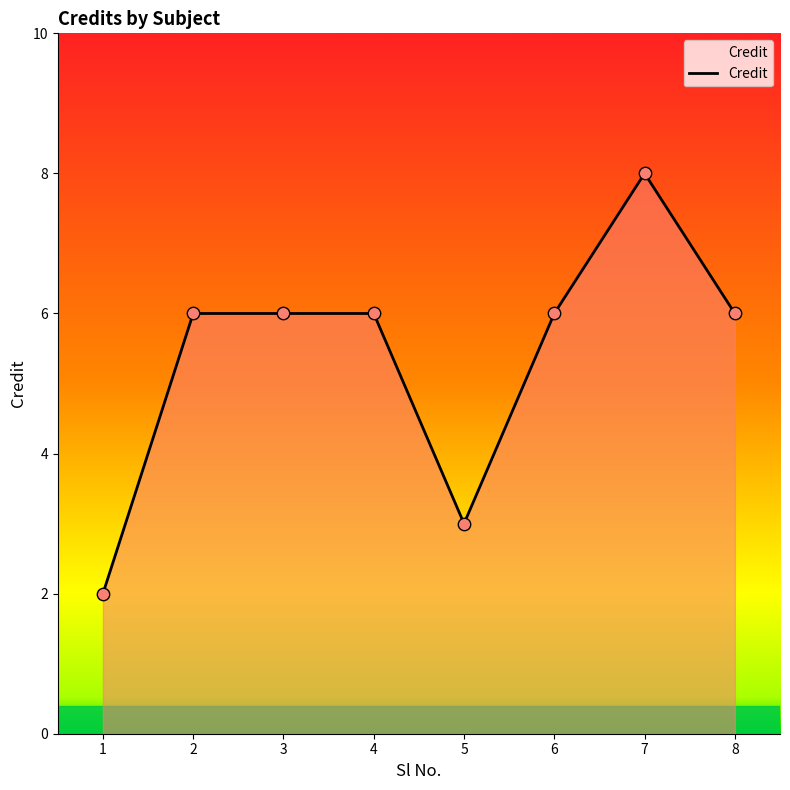

Approximately how many times larger is the value at 6 compared to 8?

1.0